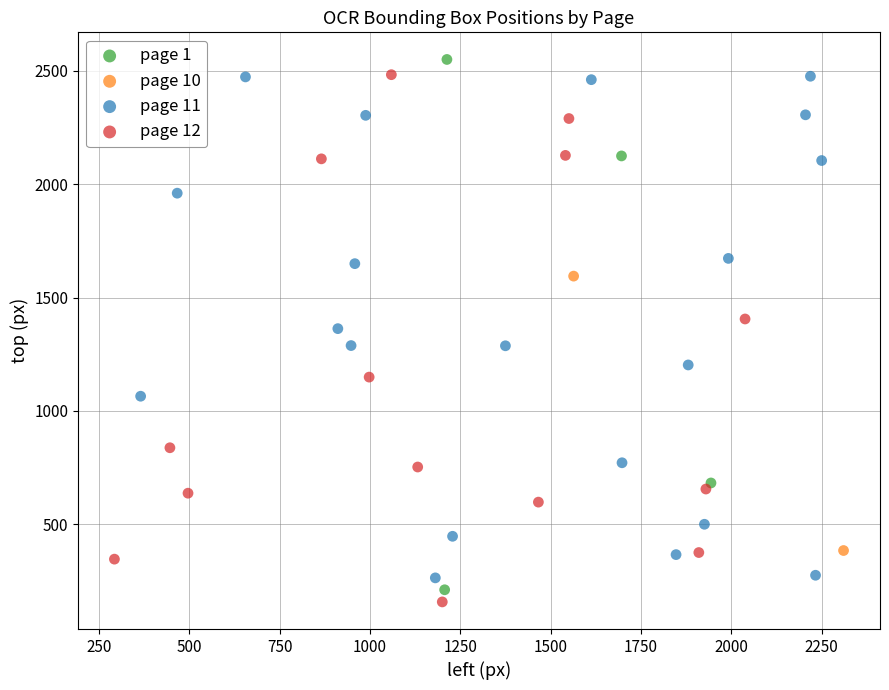

Which series reaches the maximum Y coordinate?

page 1